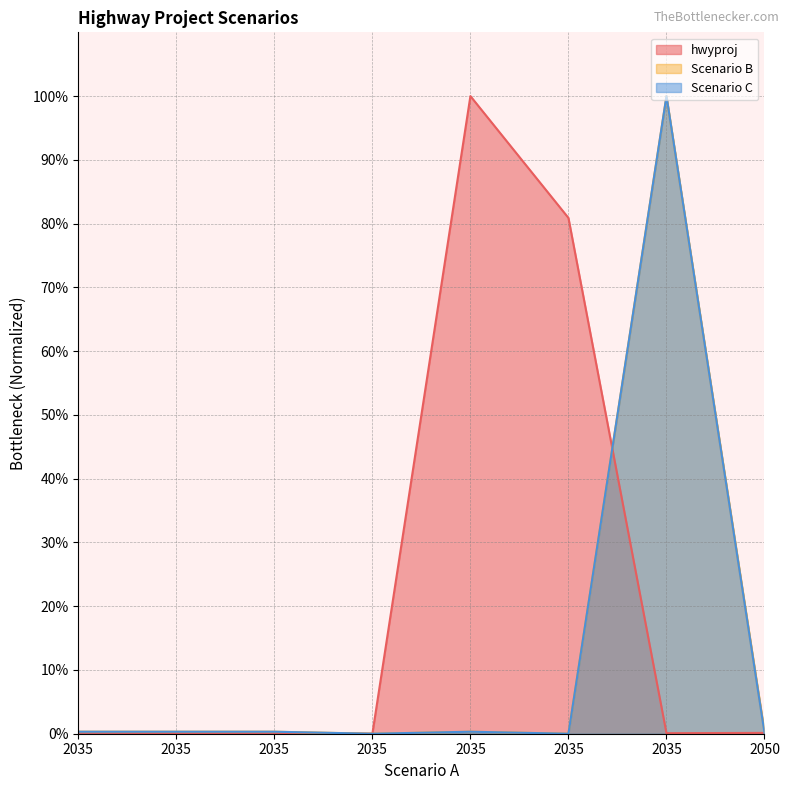

What is the value of the hwyproj point at the 3rd from the left?

0.2